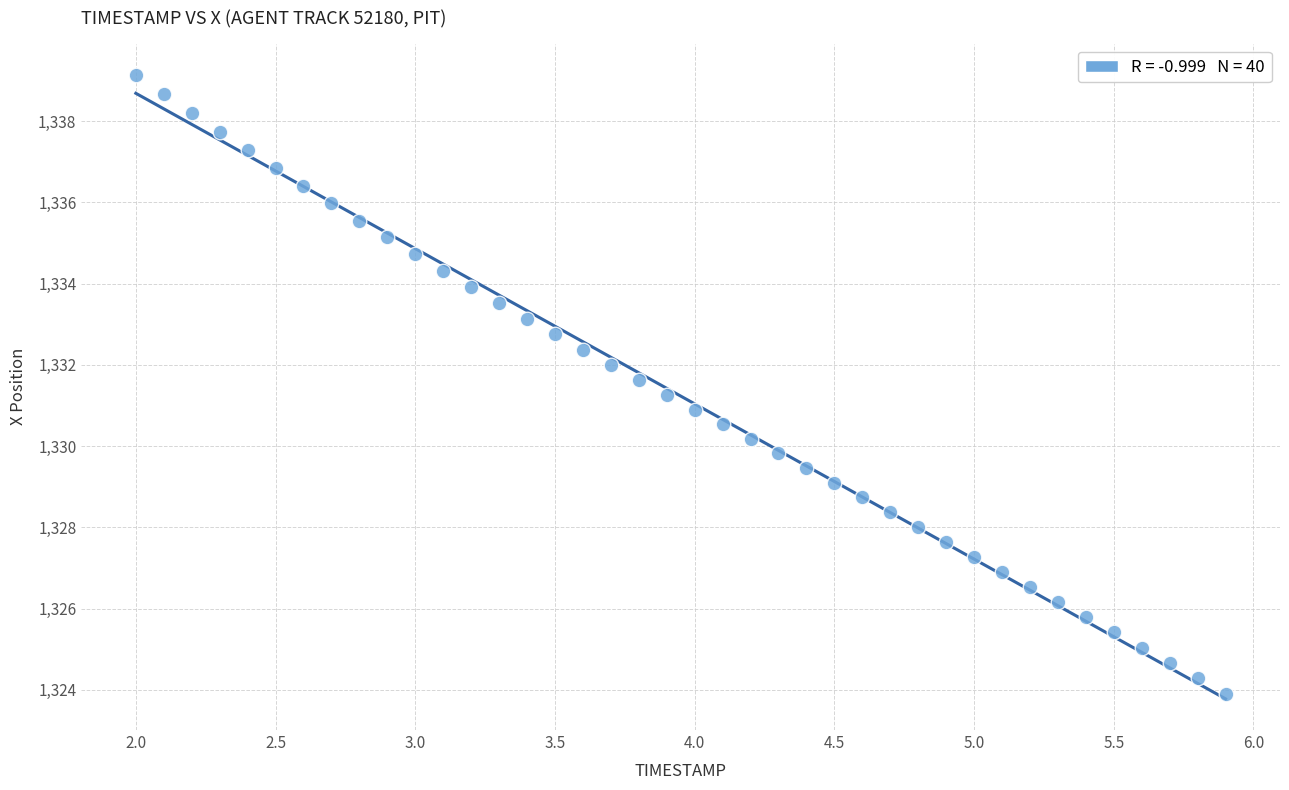

What is the range of X values (max minus min)?

3.9